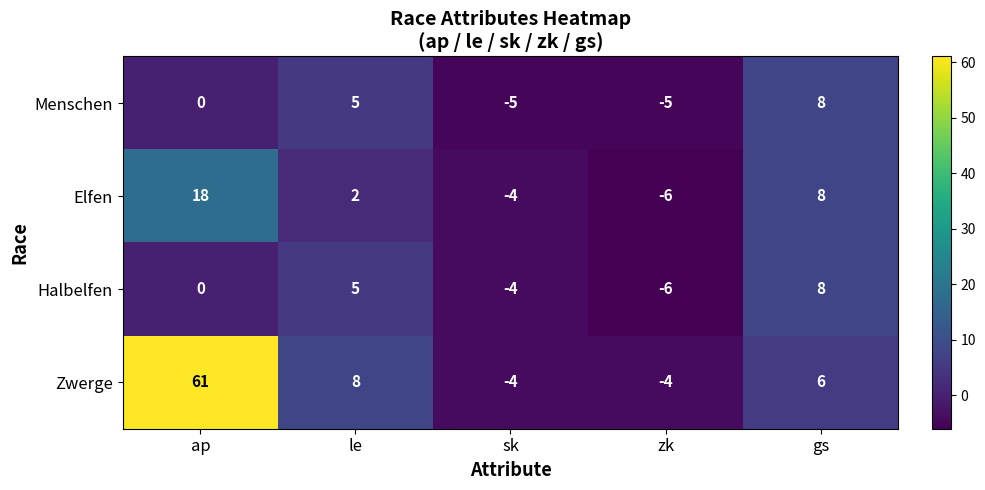

Reading right to left, list all the values displayed in this chart.

Menschen: 8	-5	-5	5	0
Elfen: 8	-6	-4	2	18
Halbelfen: 8	-6	-4	5	0
Zwerge: 6	-4	-4	8	61